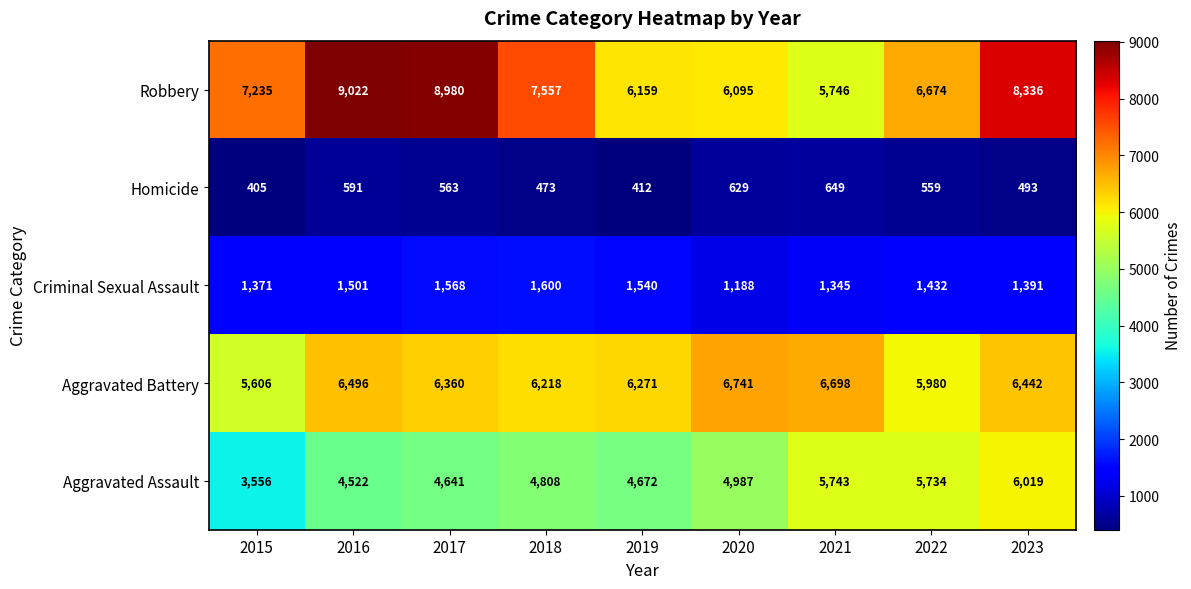

At how many categories does at least one series exceed 6556?

8